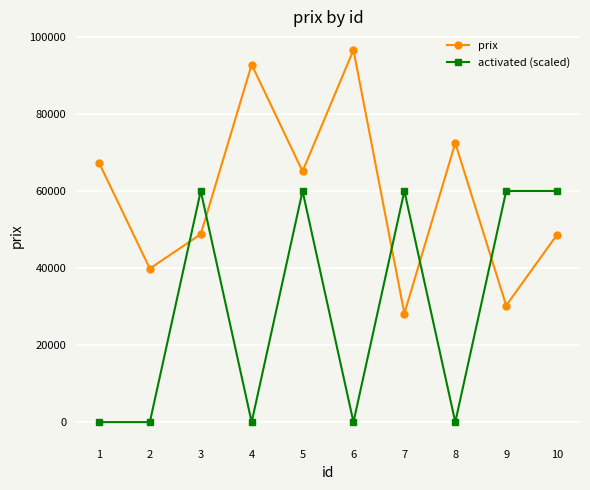

True or false: prix has more than 0 interior local peaks.

True